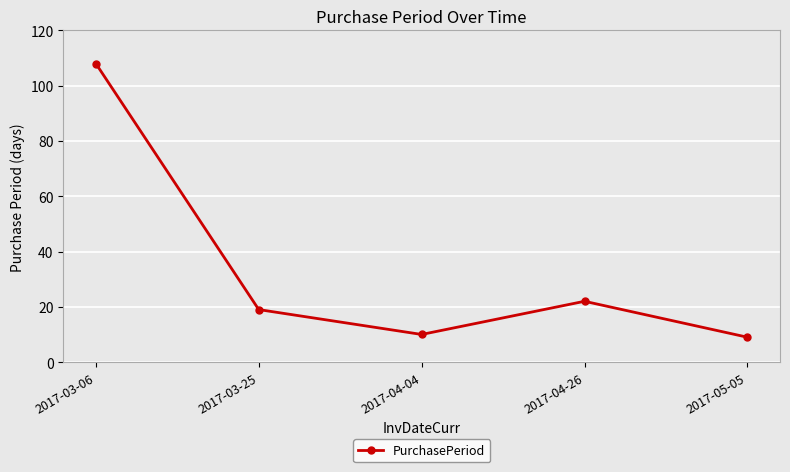

What is the sum of all values?

168